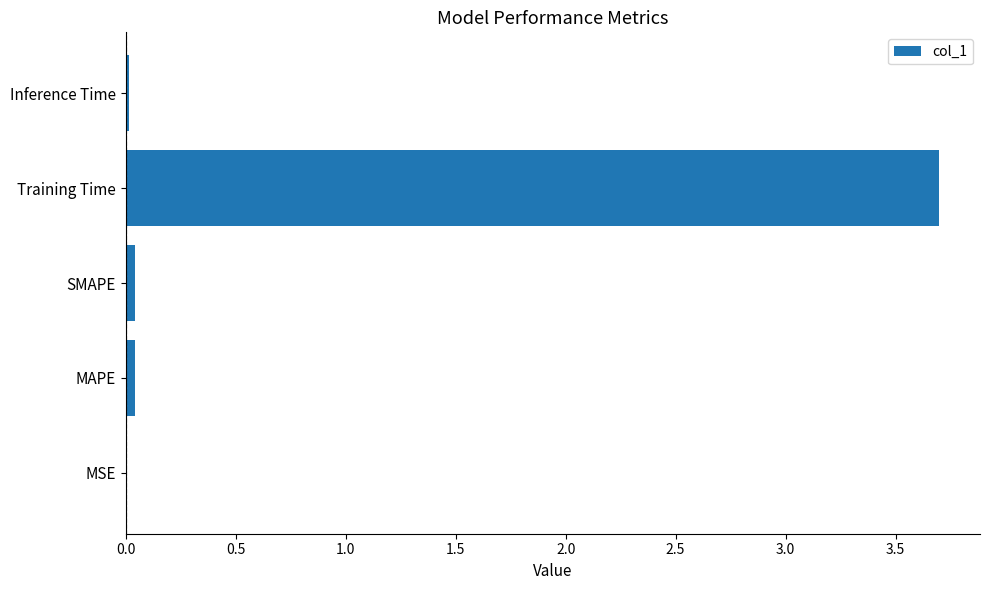

Which label corresponds to the largest value in the chart?

Training Time